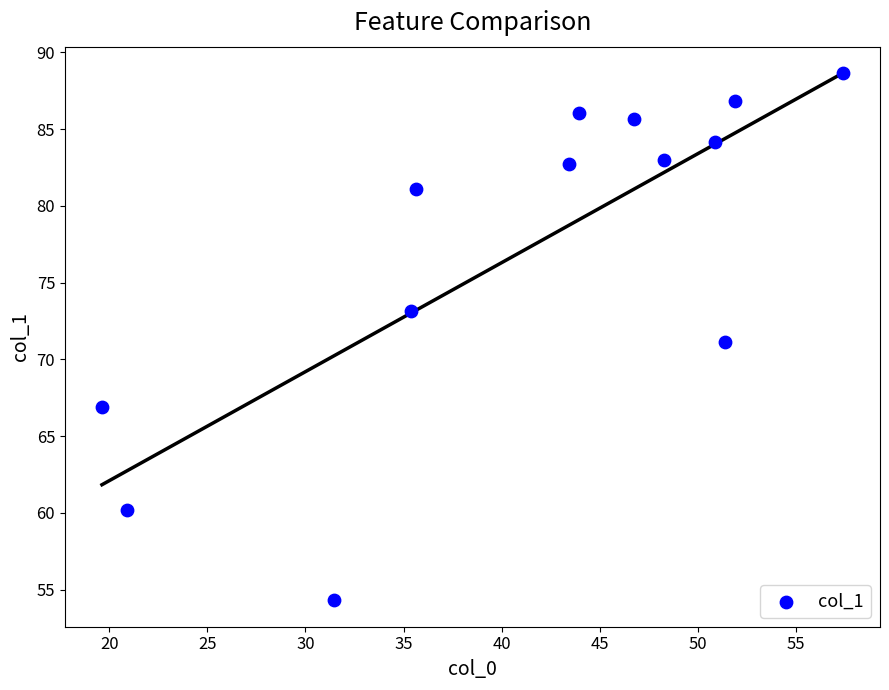

What is the range of X values (max minus min)?

37.8